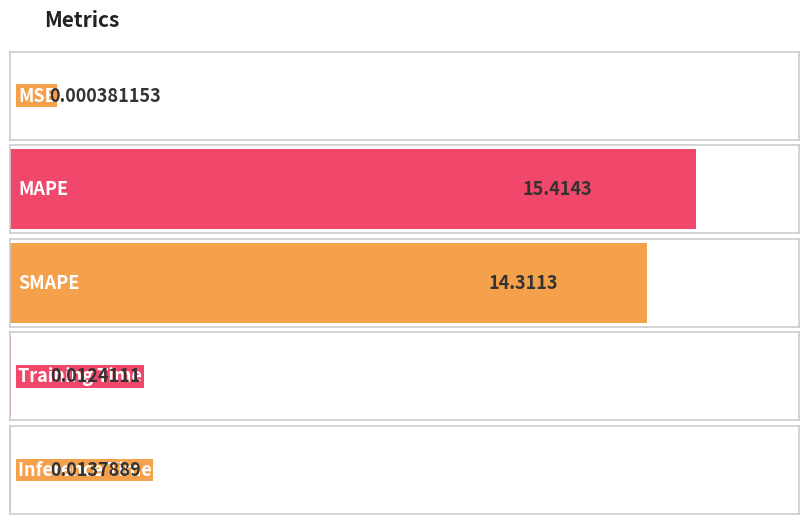

Is it true that the value at Training Time is 0.0?

True